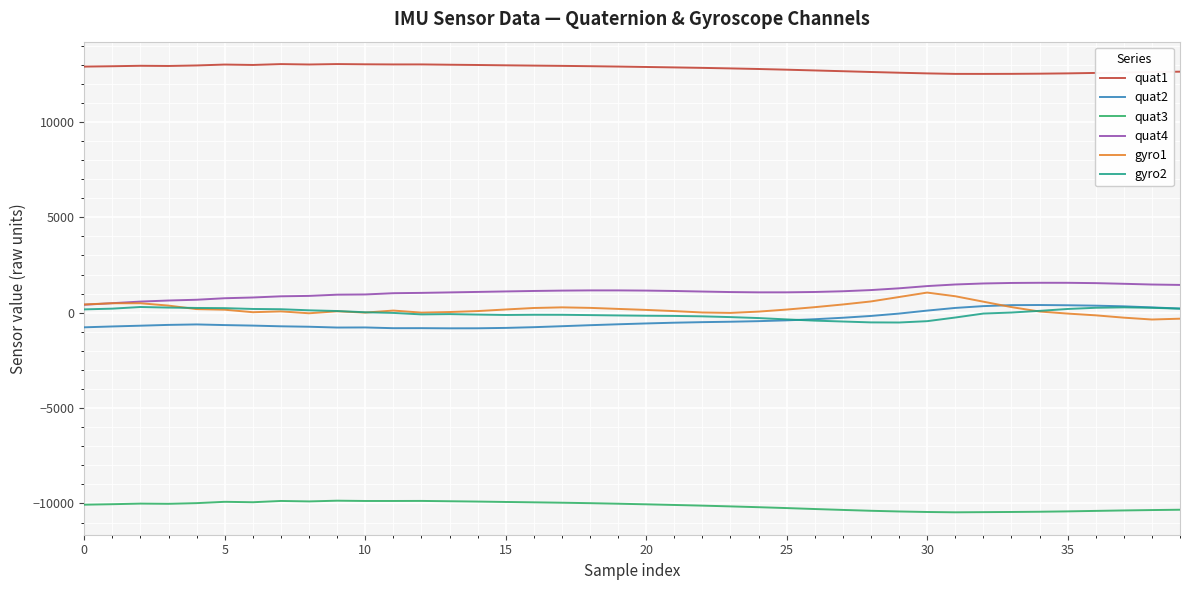

What is the sum of all quat2 values?

-15160